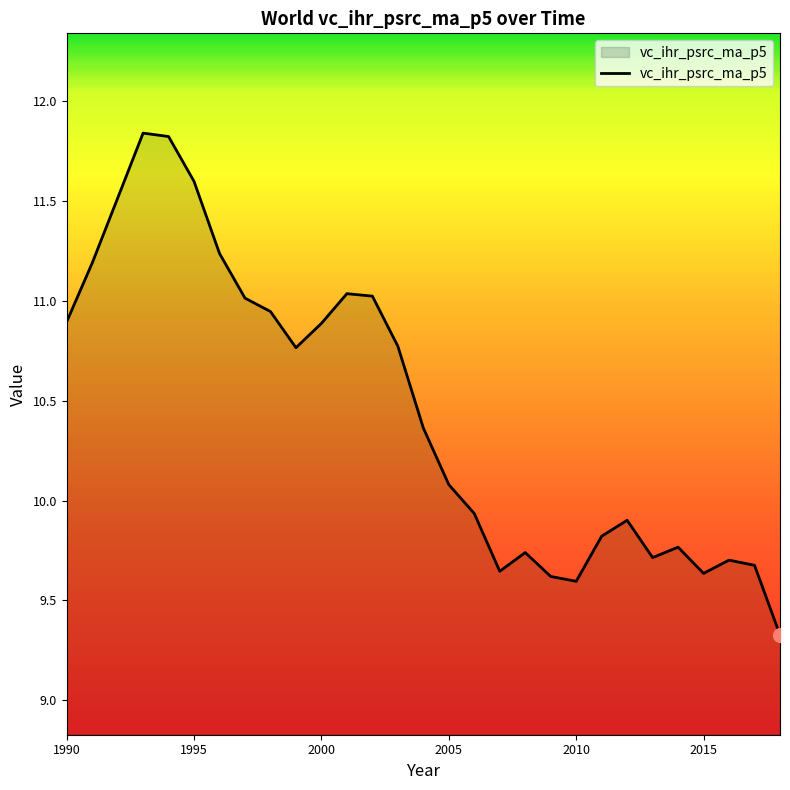

What is the difference between the maximum and minimum values?

2.5